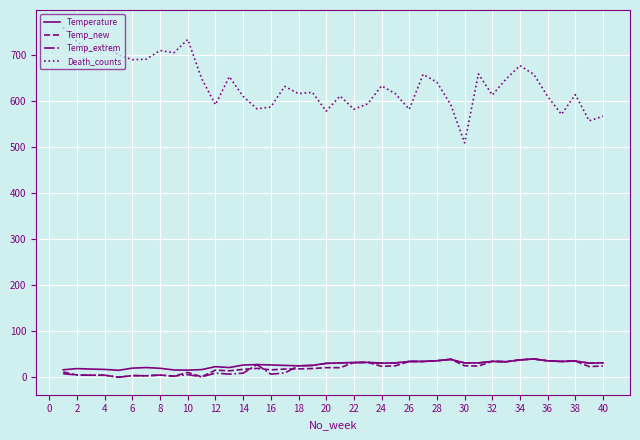

Which series has the largest total across all categories?

Death_counts